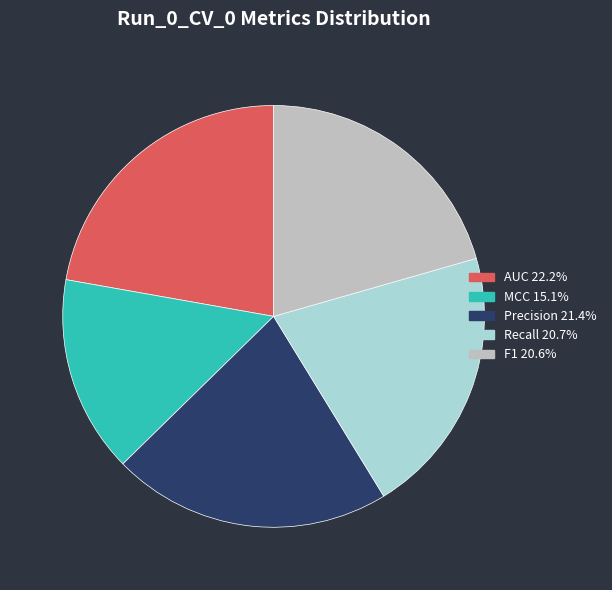

Does any single category account for the majority?

No